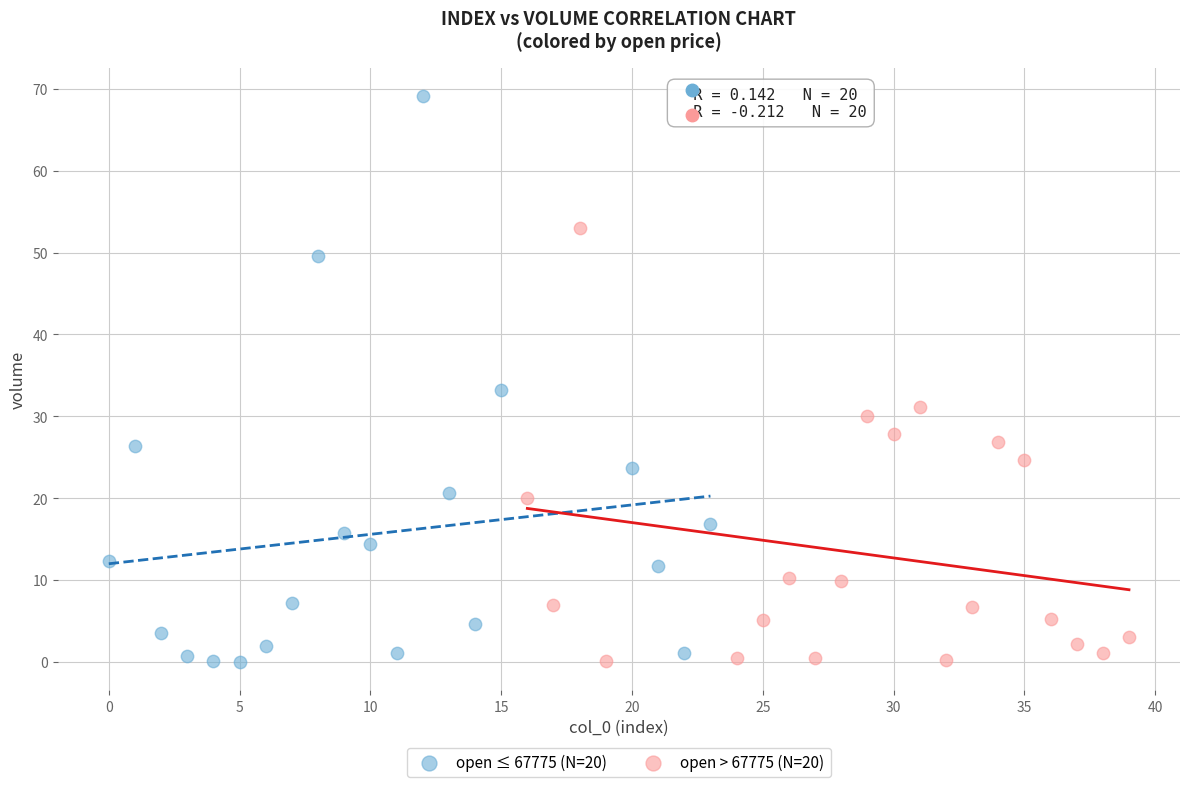

Which series reaches the maximum Y coordinate?

open ≤ 67775 (N=20)